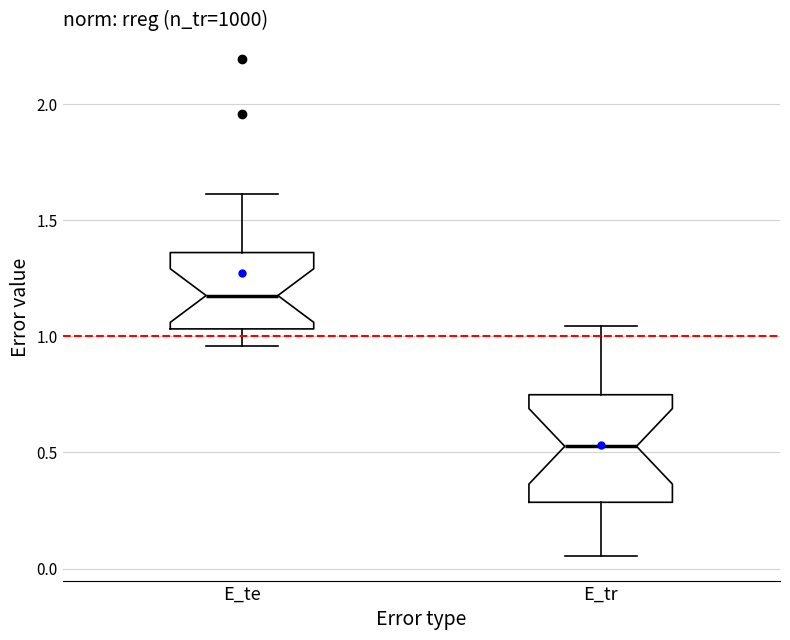

Where does the lower whisker of the box for E_te end on the y-axis? The values are not printed on the chart, so give them approximately, as read against the axis.

0.95